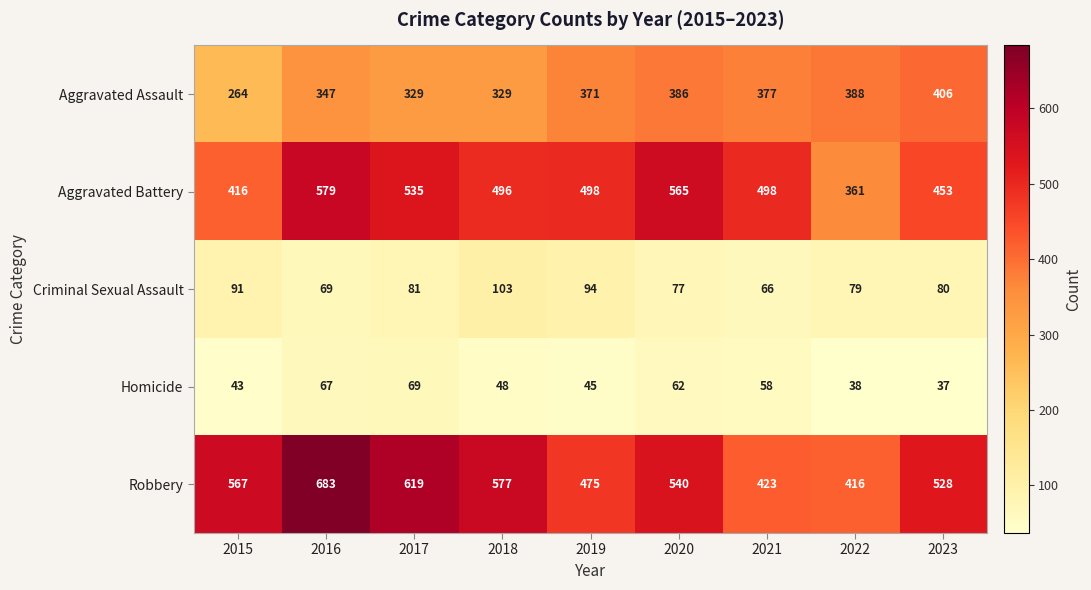

The Homicide series shows 51 at 2022. True or false?

False